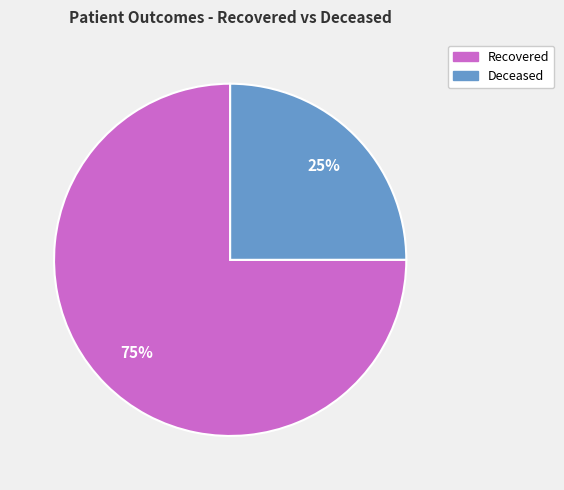

Approximately how many times larger is the value at Deceased compared to Recovered?

0.3